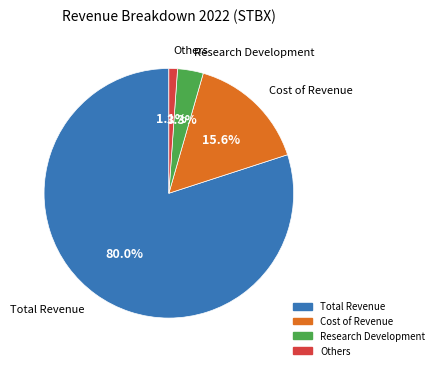

What percentage is NOT represented by Cost of Revenue?

84.4%